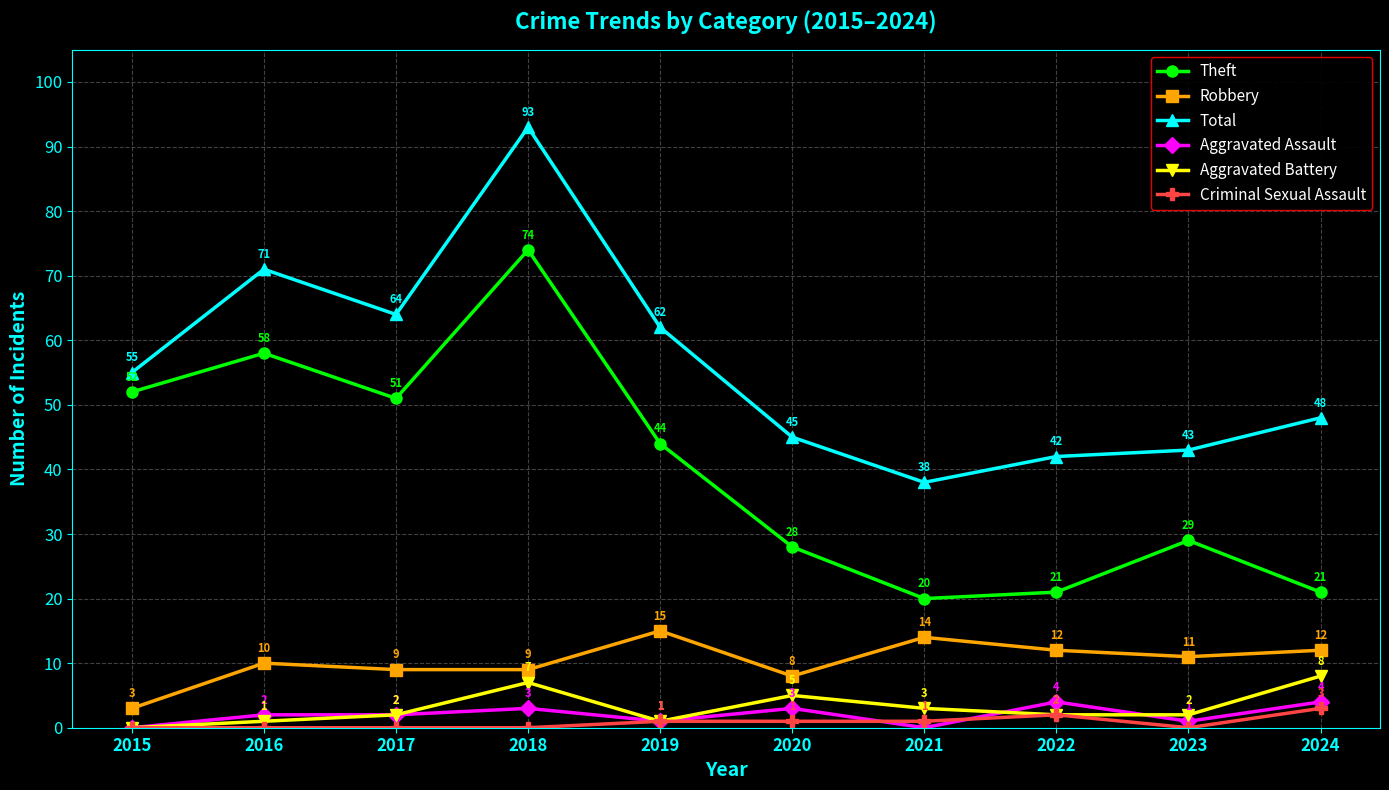

True or false: Aggravated Assault and Criminal Sexual Assault cross at least once.

True